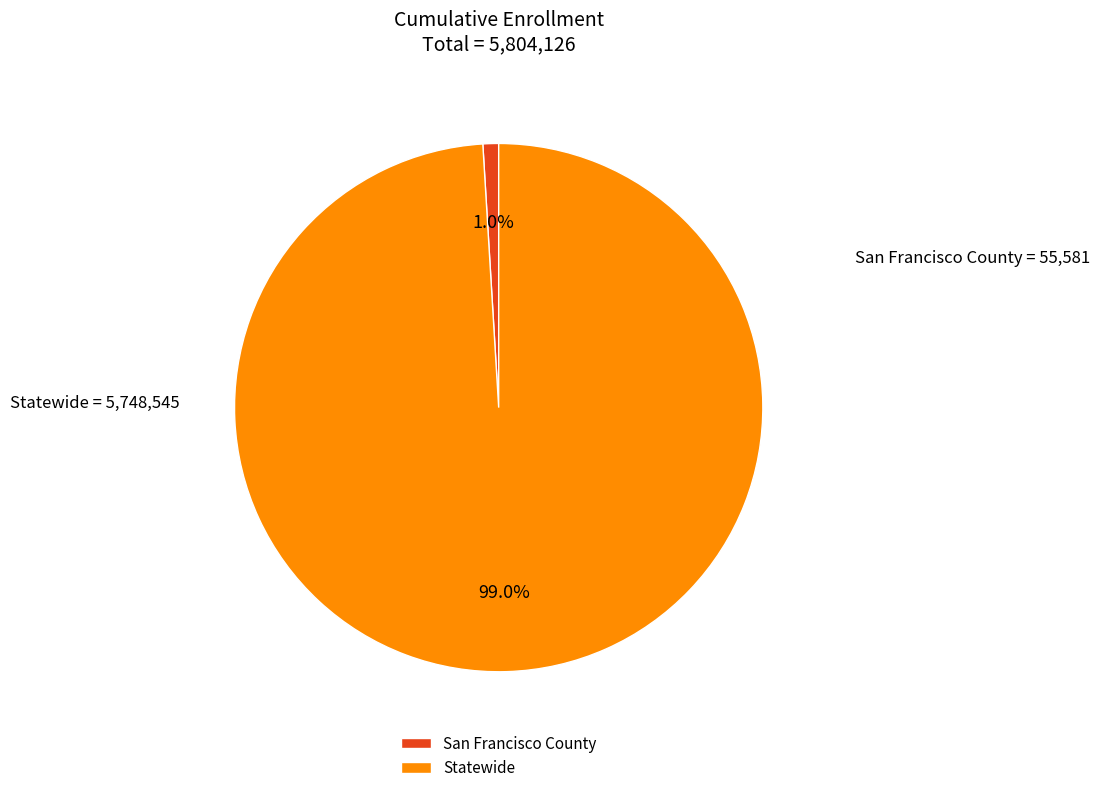

Which has a higher value, San Francisco County or Statewide?

Statewide